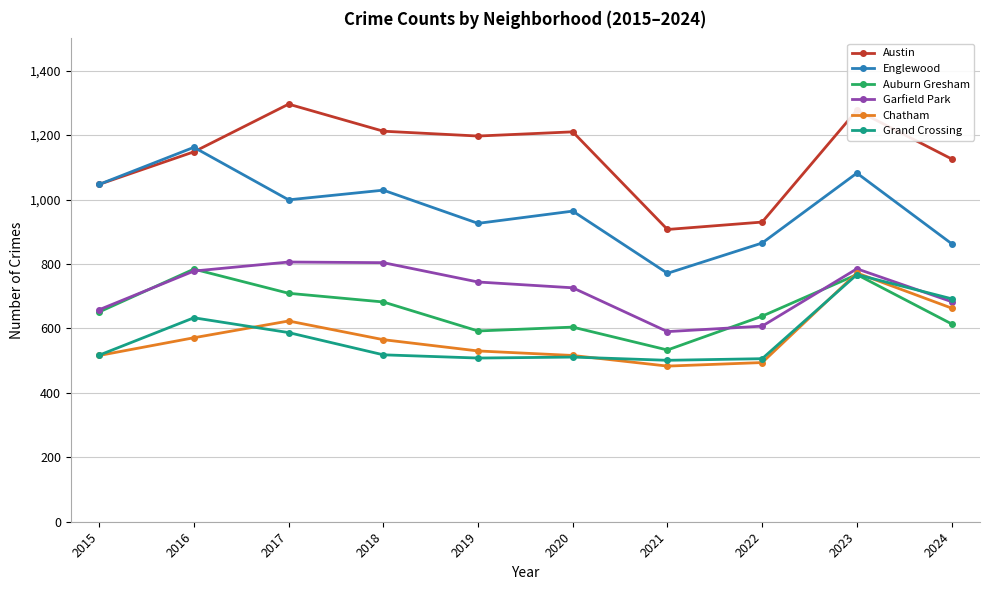

What are all the series names shown in the legend?

Austin, Englewood, Auburn Gresham, Garfield Park, Chatham, Grand Crossing